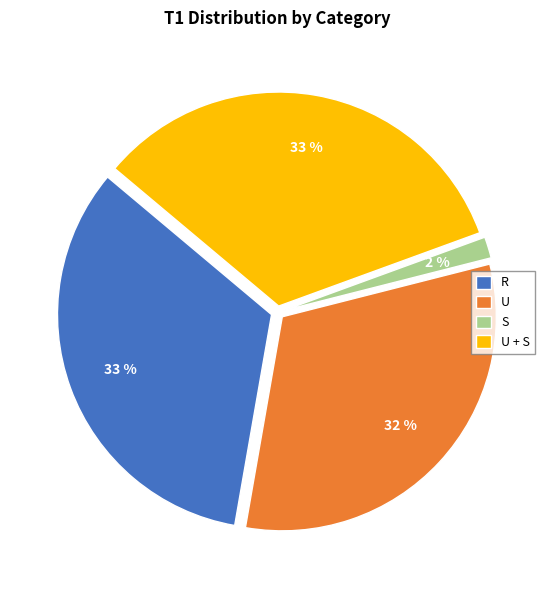

Which category has the smallest portion of the pie?

S